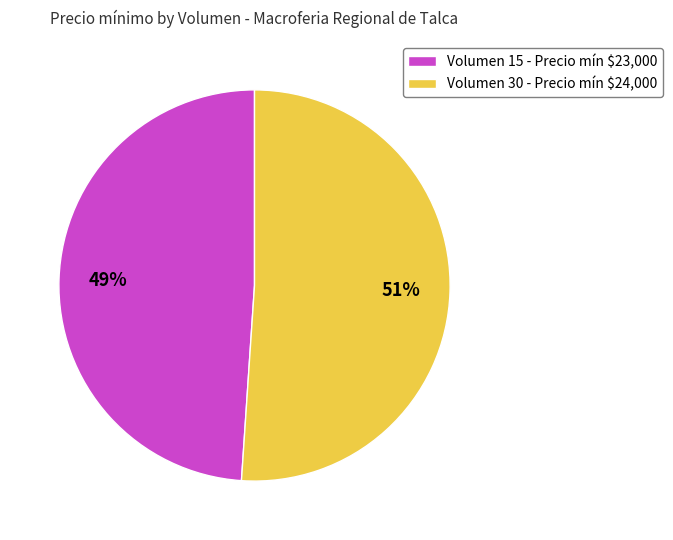

Rank the categories by value from highest to lowest.

Volumen 30 - Precio mín $24,000, Volumen 15 - Precio mín $23,000